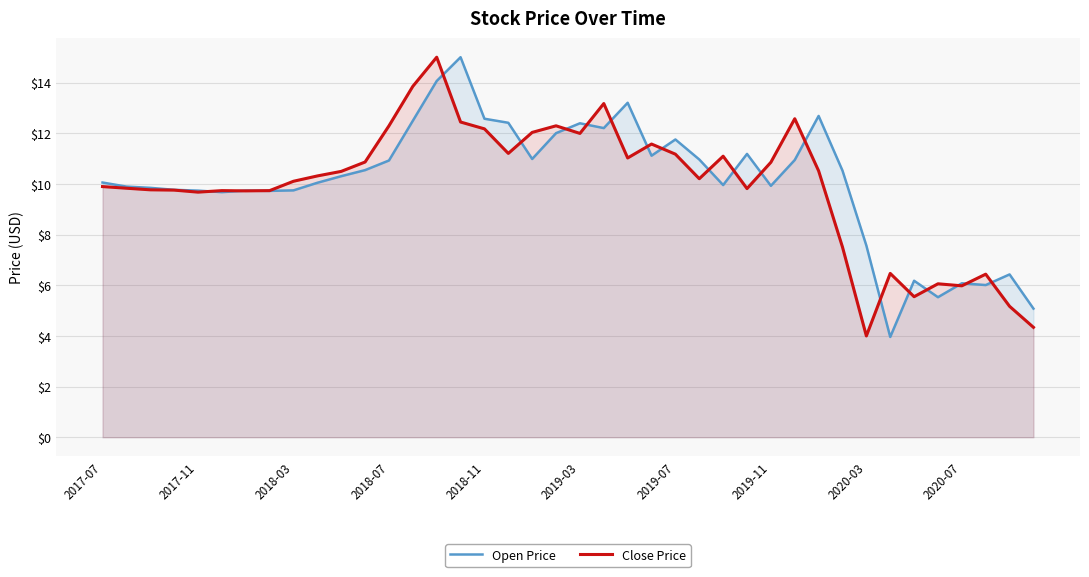

What is the minimum value for Close Price?

4.0